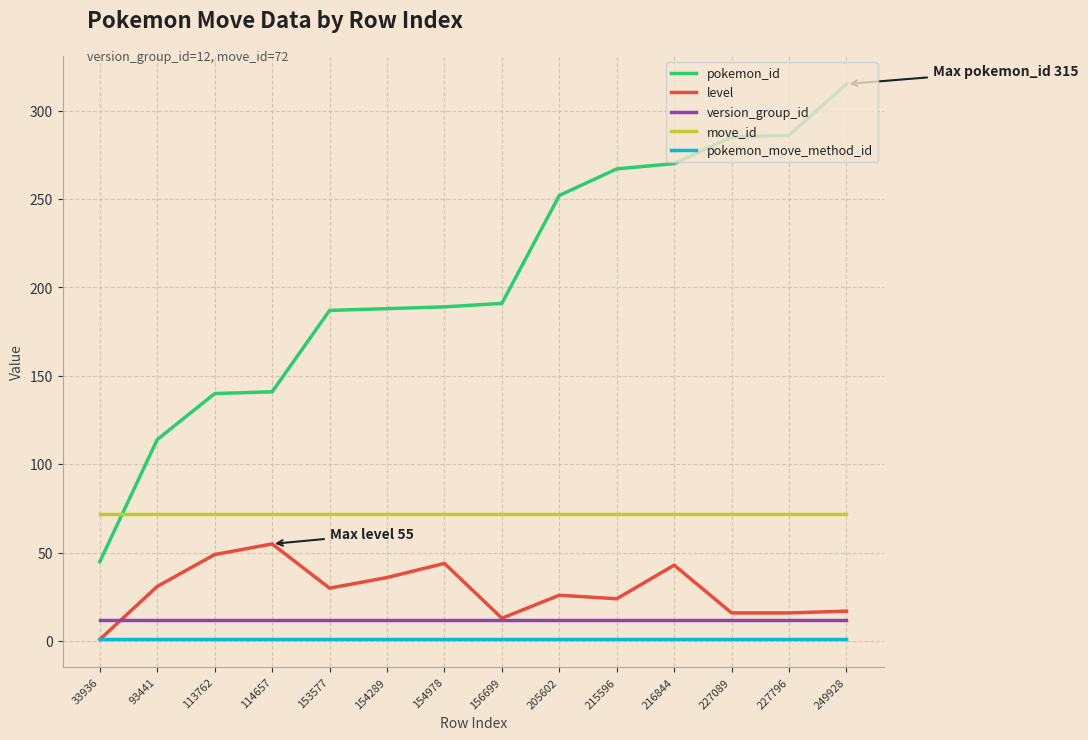

How many times do pokemon_id and move_id cross each other?

1